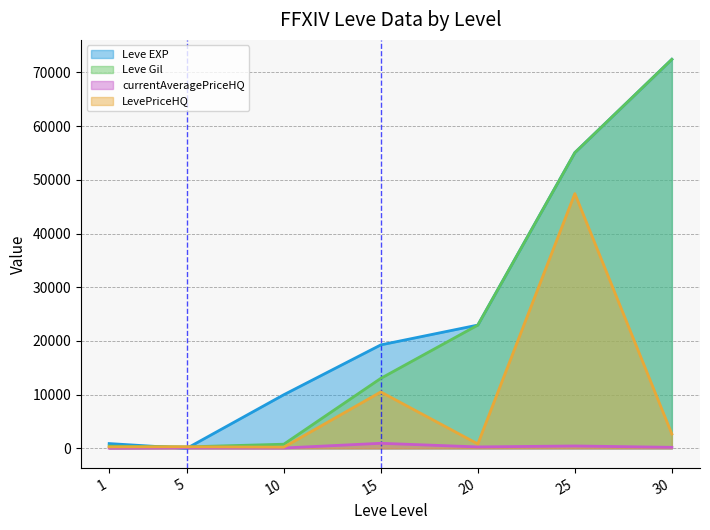

What is the maximum value shown in the chart?

72430.0